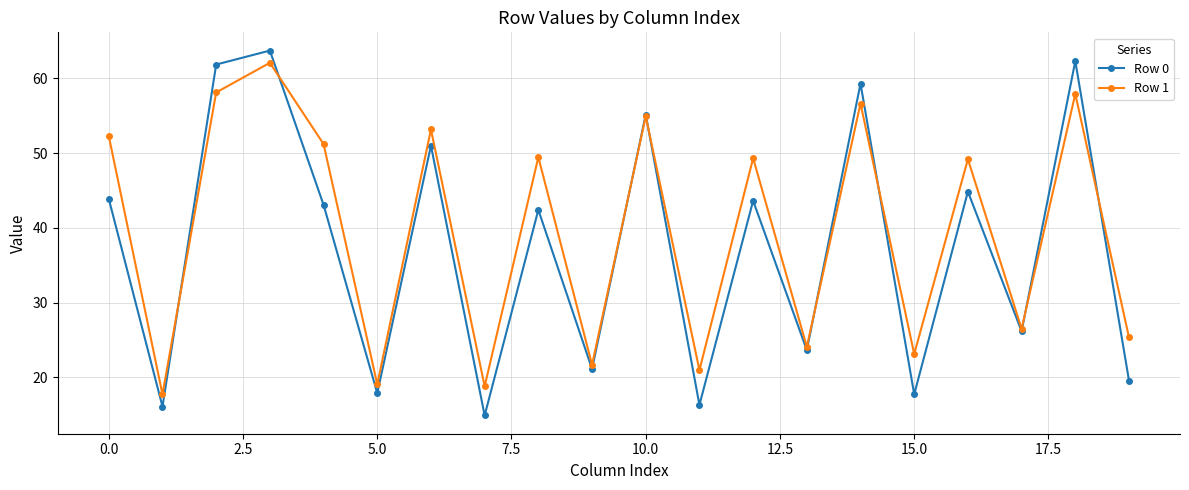

What is the value of the Row 0 point at the 10th from the left?

21.1